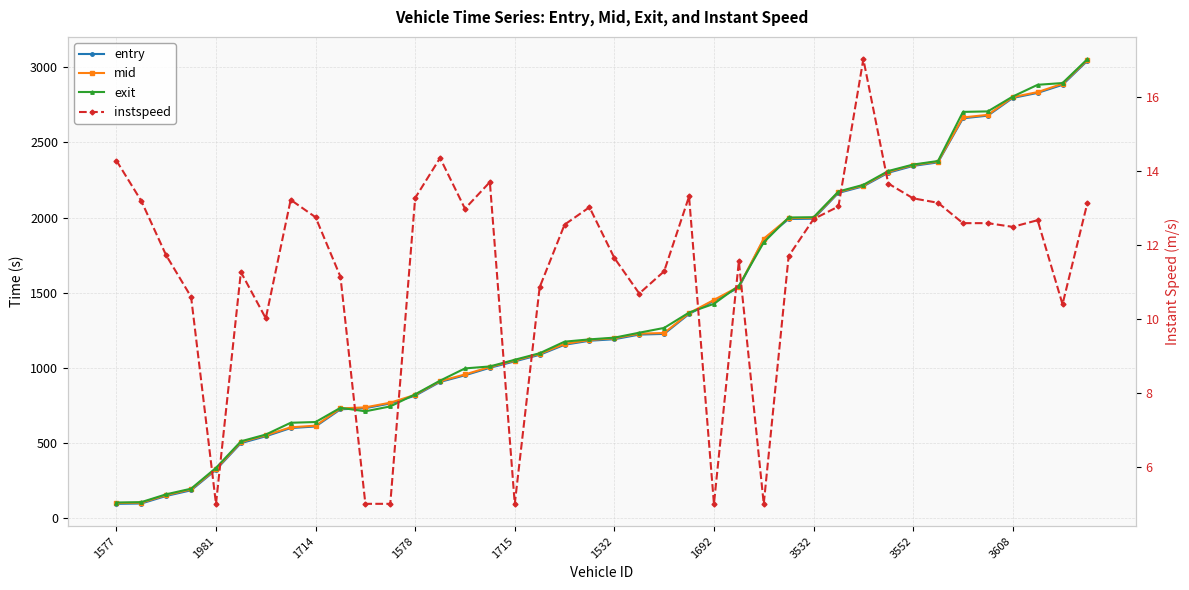

What are all the series names shown in the legend?

entry, mid, exit, instspeed